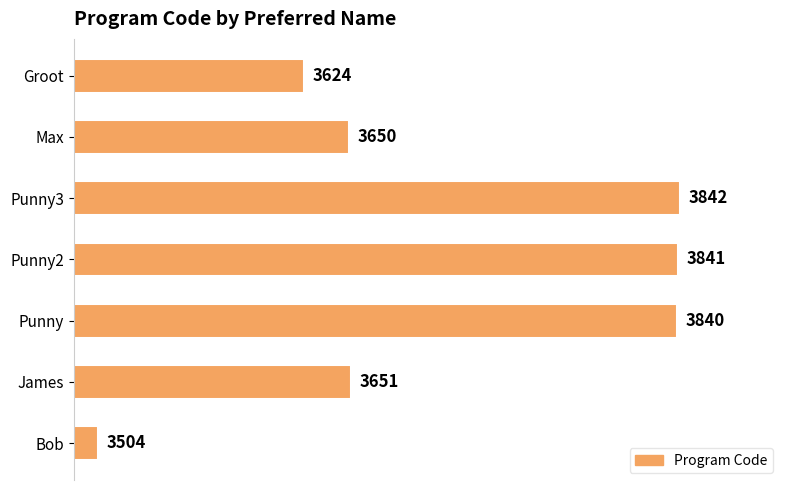

How many values are below 3651?

3